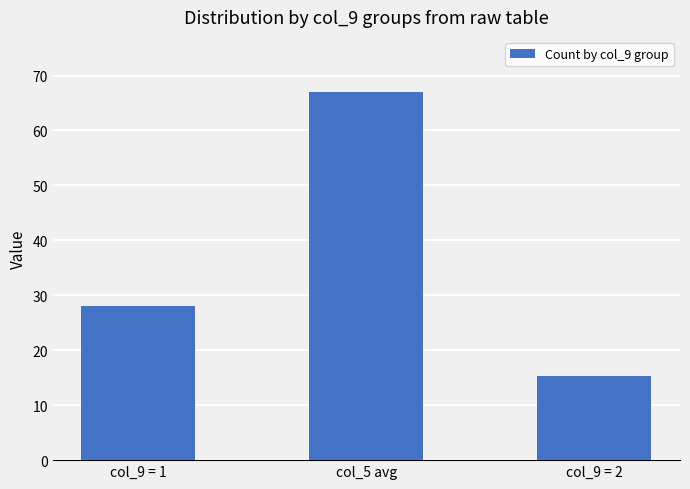

What is the difference between the second highest and minimum values?

12.6